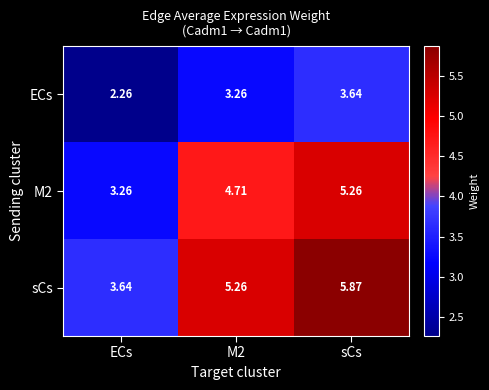

At which category is the sum across all series the highest?

sCs